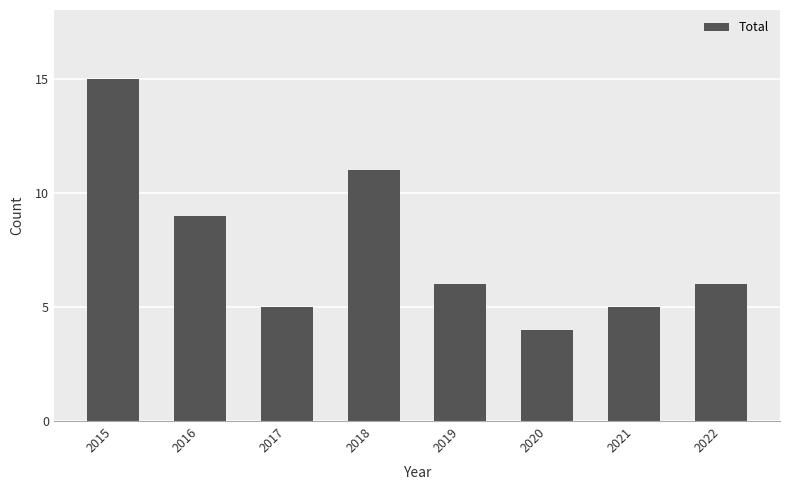

What is the sum of the values at 2021 and 2019?

11